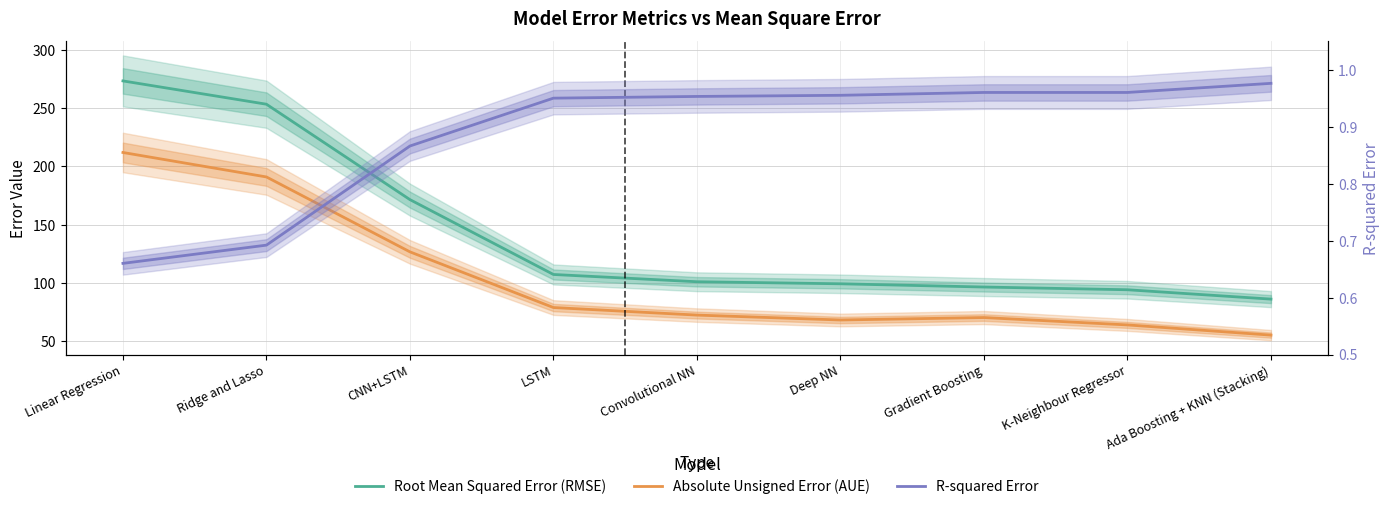

At which category does the chart reach its minimum across all series?

Linear Regression